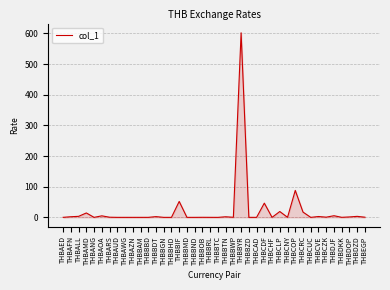

What is the maximum value shown in the chart?

601.9